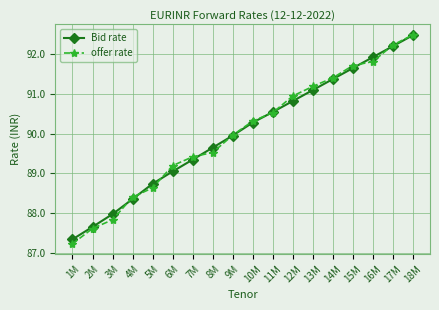

True or false: offer rate has more than 2 interior local peaks.

False